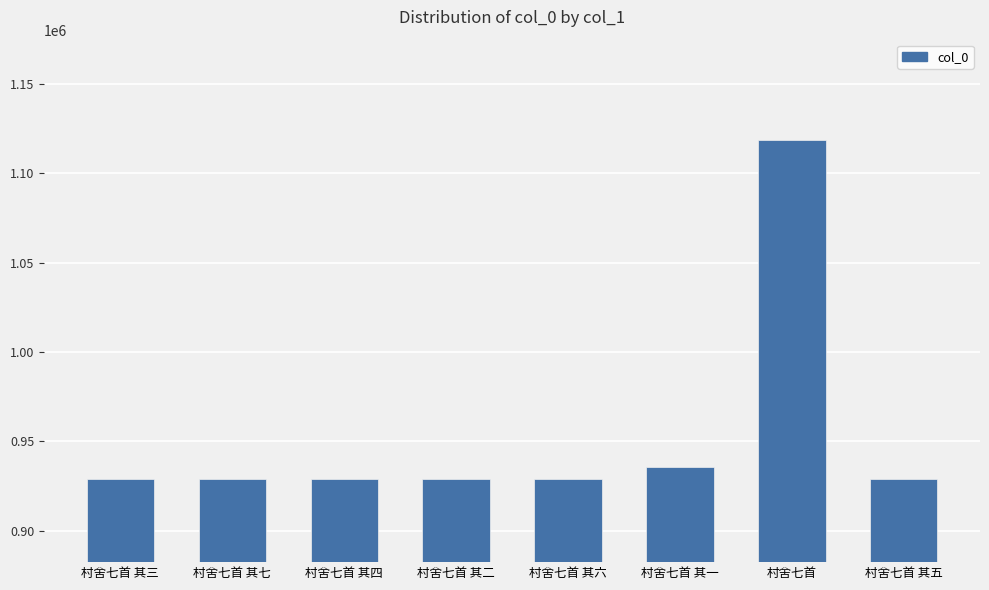

What is the ratio of the value at 村舍七首 其四 to the value at 村舍七首 其六?

1.0